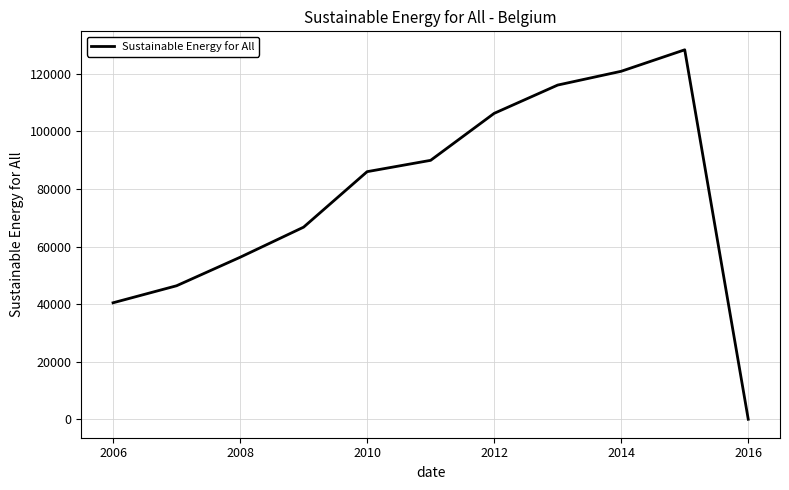

What is the difference between the maximum and minimum values?

128345.2